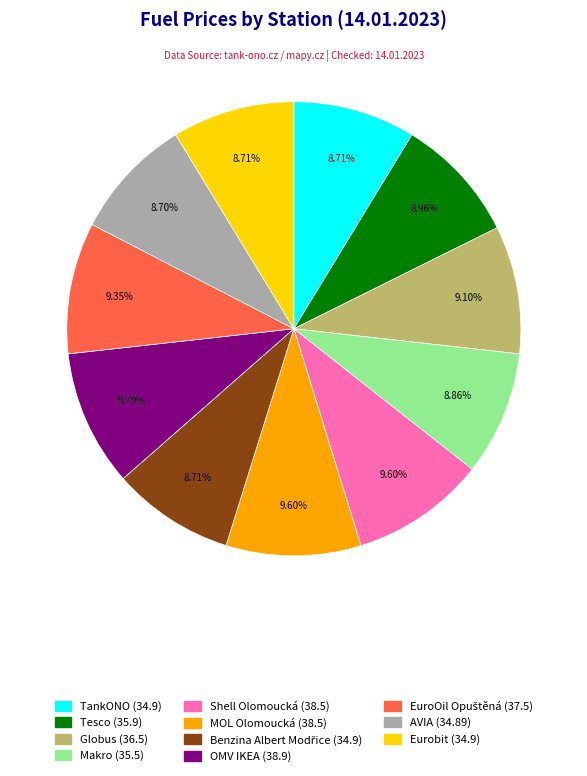

What percentage is NOT represented by Eurobit?

91.3%